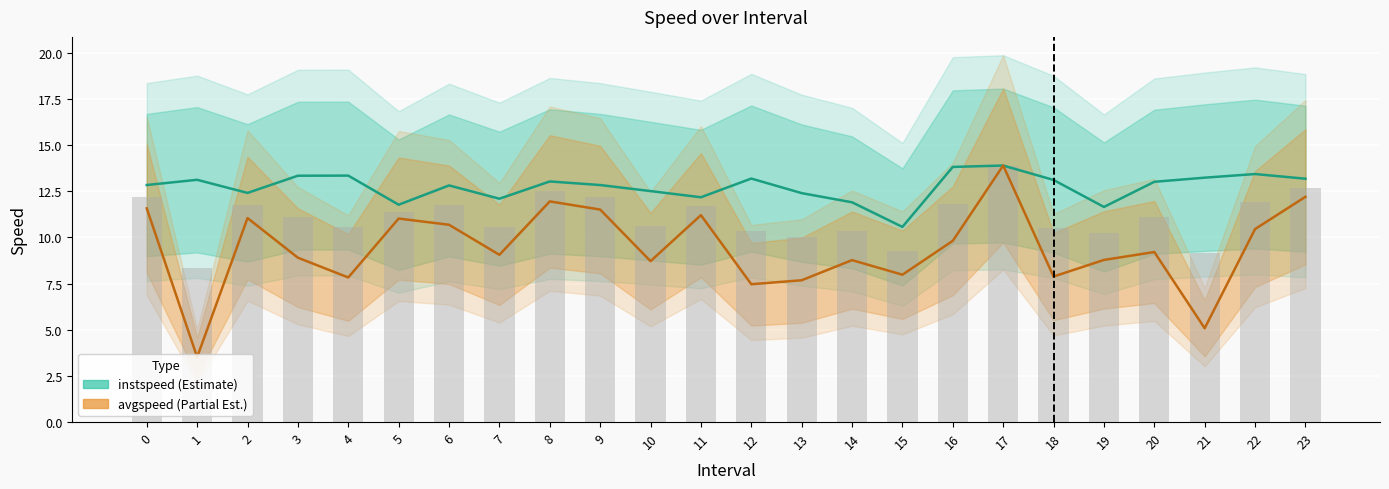

At how many categories does at least one series exceed 13?

12